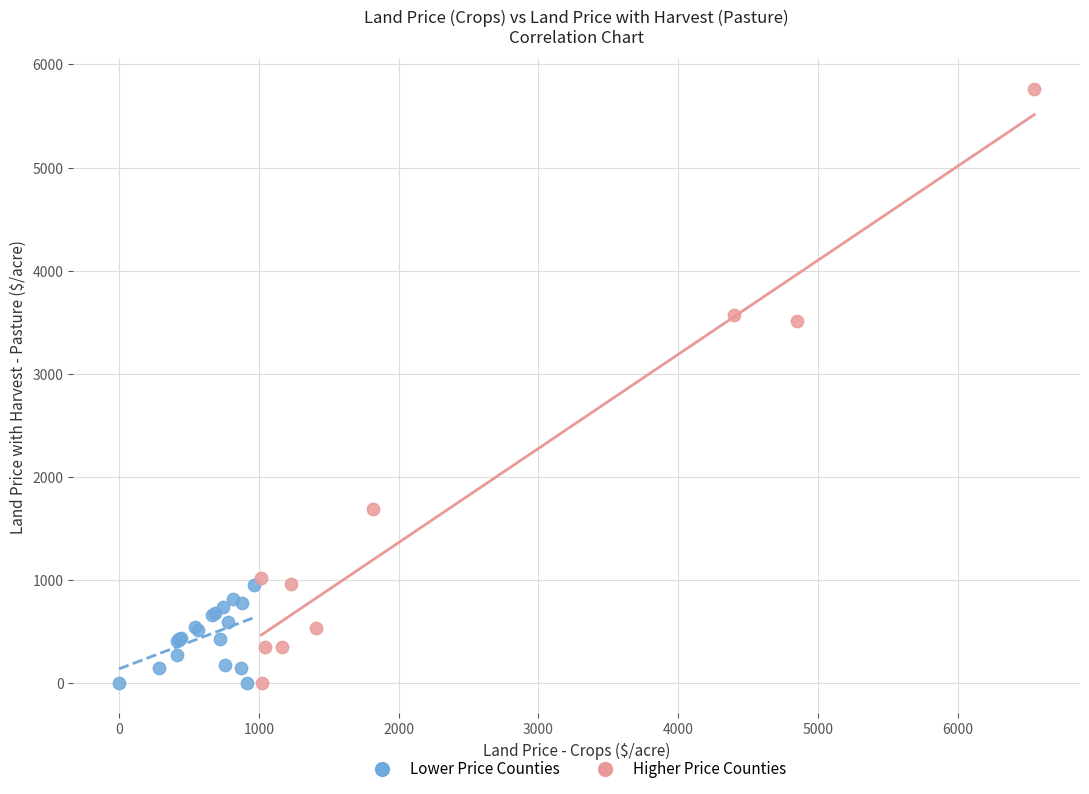

Which series has the largest Y range (max minus min)?

Higher Price Counties